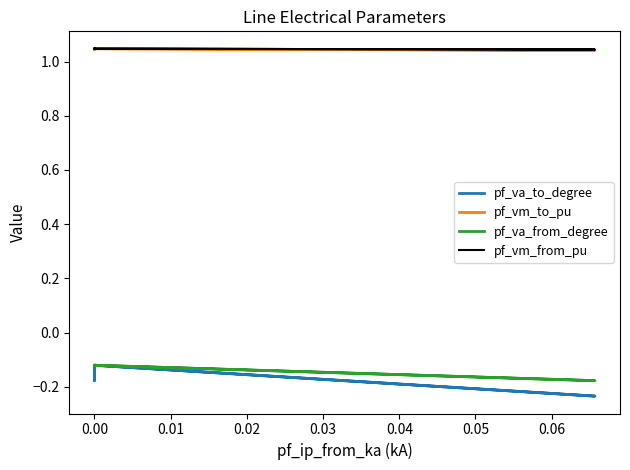

At which label is pf_vm_to_pu closest to 1?

0.06